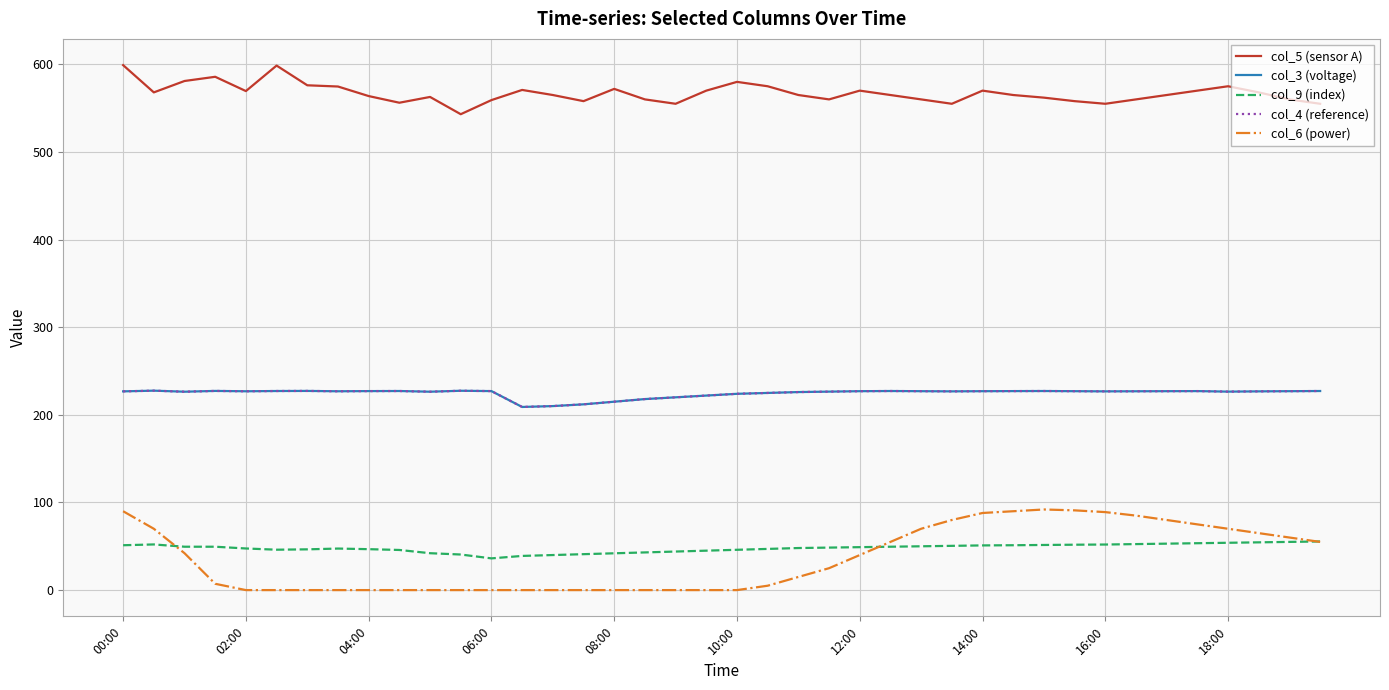

Does the chart have visible grid lines?

Yes